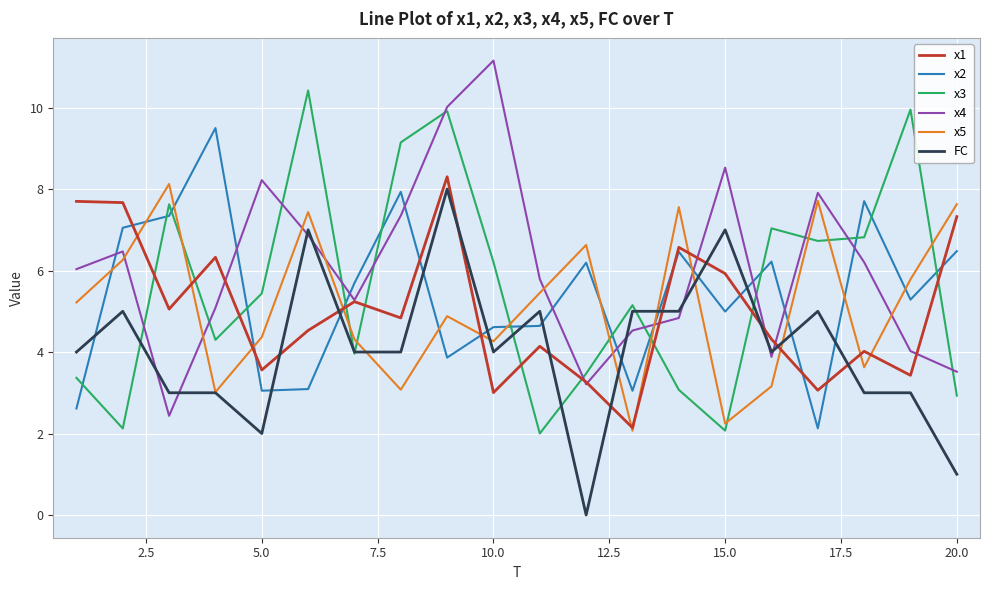

What is the greatest value displayed?

11.2